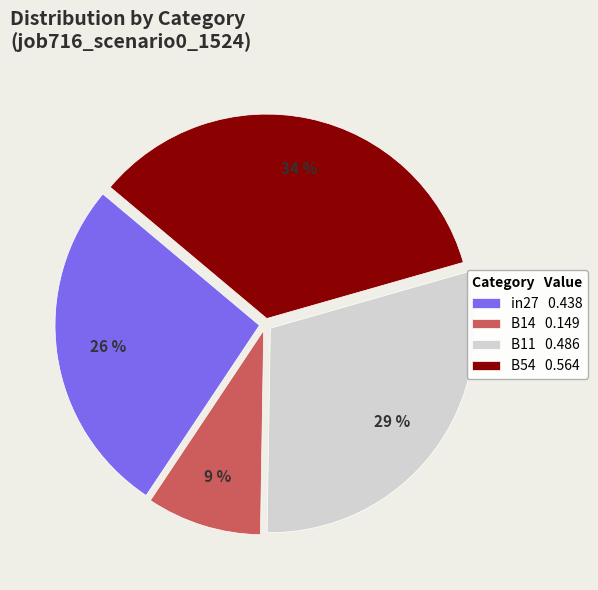

Combined, do in27 and B14 account for over 50%?

No